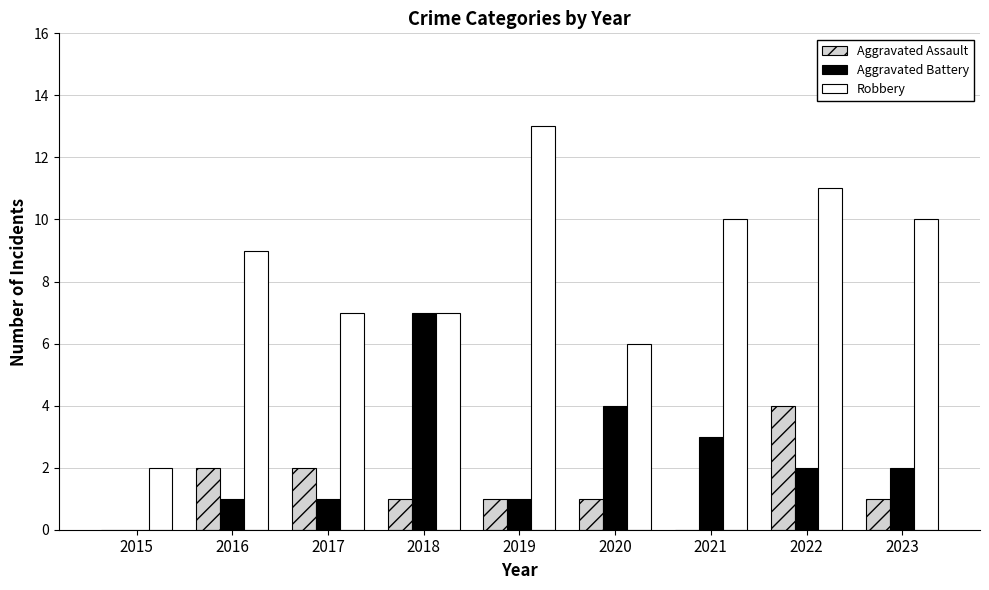

What is the sum of the Aggravated Battery values at 2018 and 2017?

8